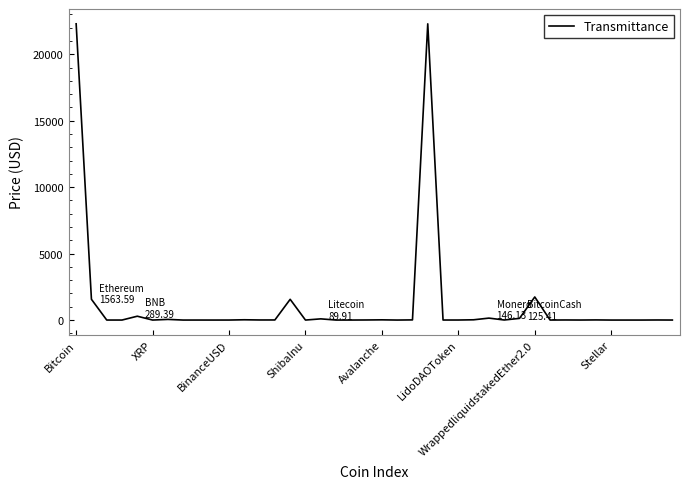

How many lines are shown in the chart?

1